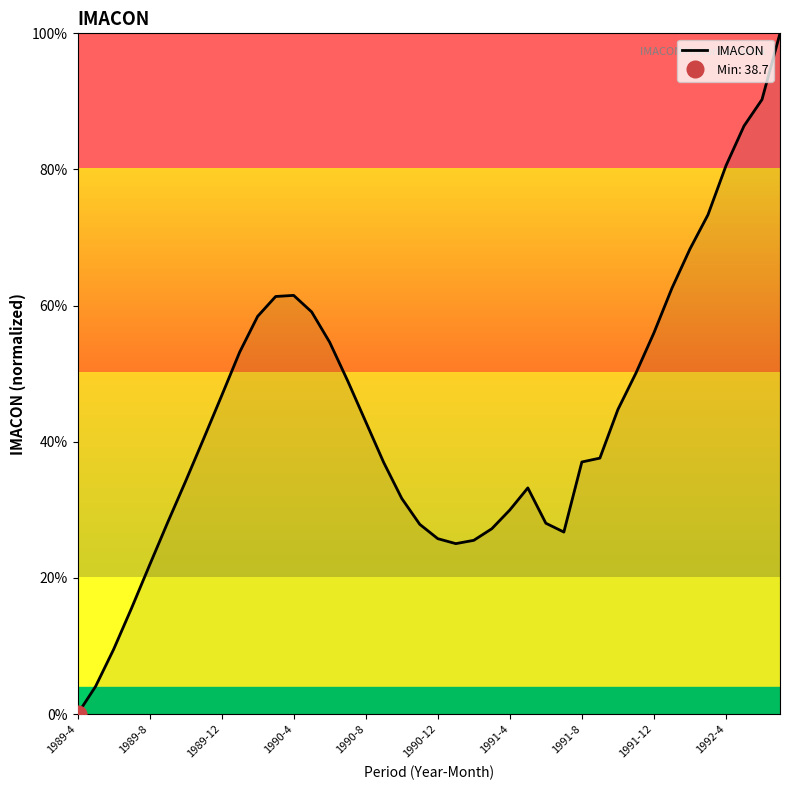

How many points are lower than both their immediate neighbors (excluding endpoints)?

2